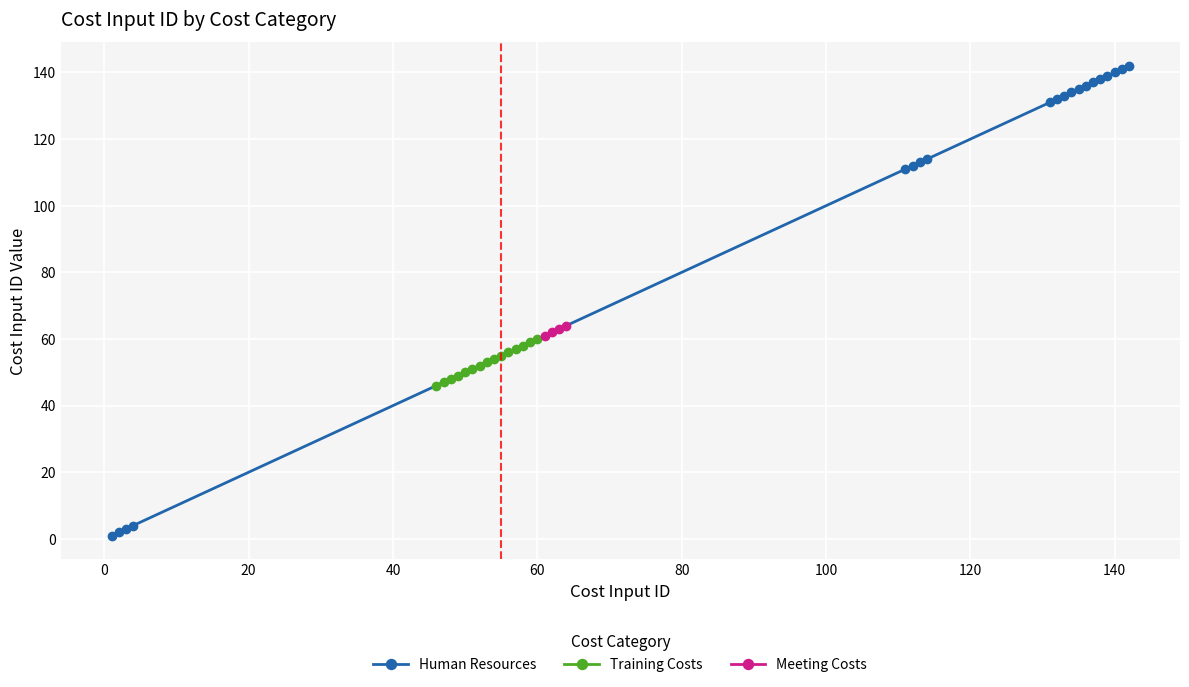

What is the change in value from 132 to 139?

+7